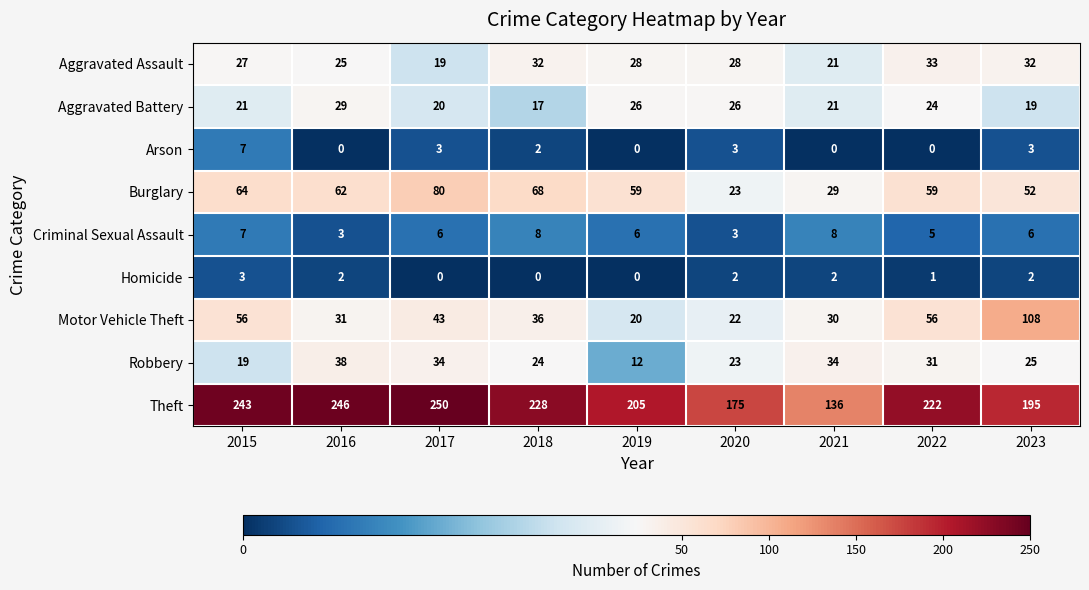

What is the sum of all Robbery values?

240